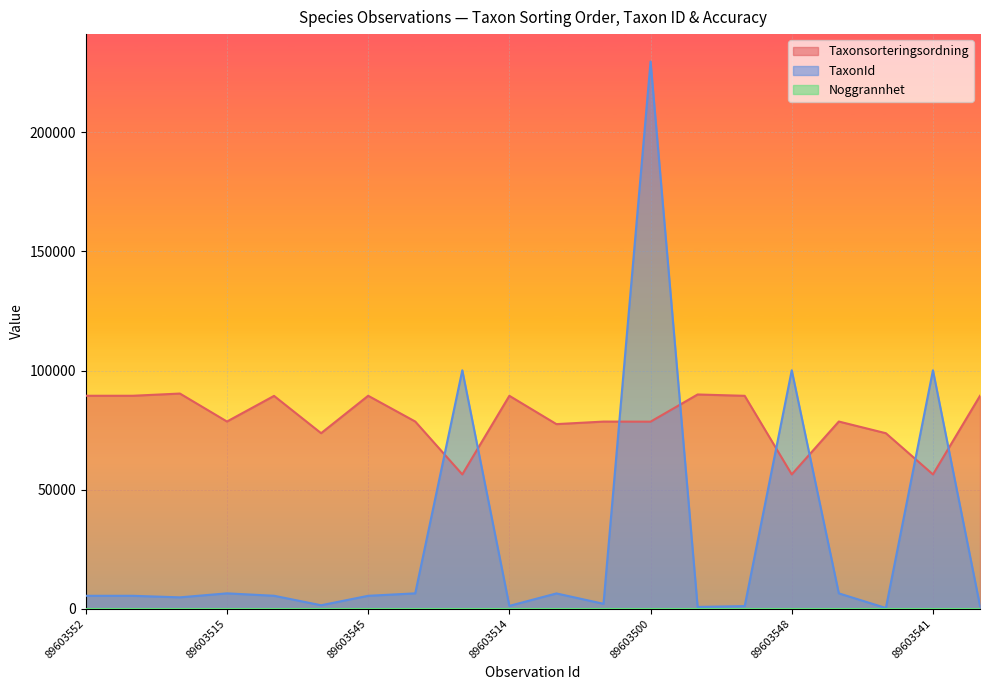

What is the maximum value shown in the chart?

229748